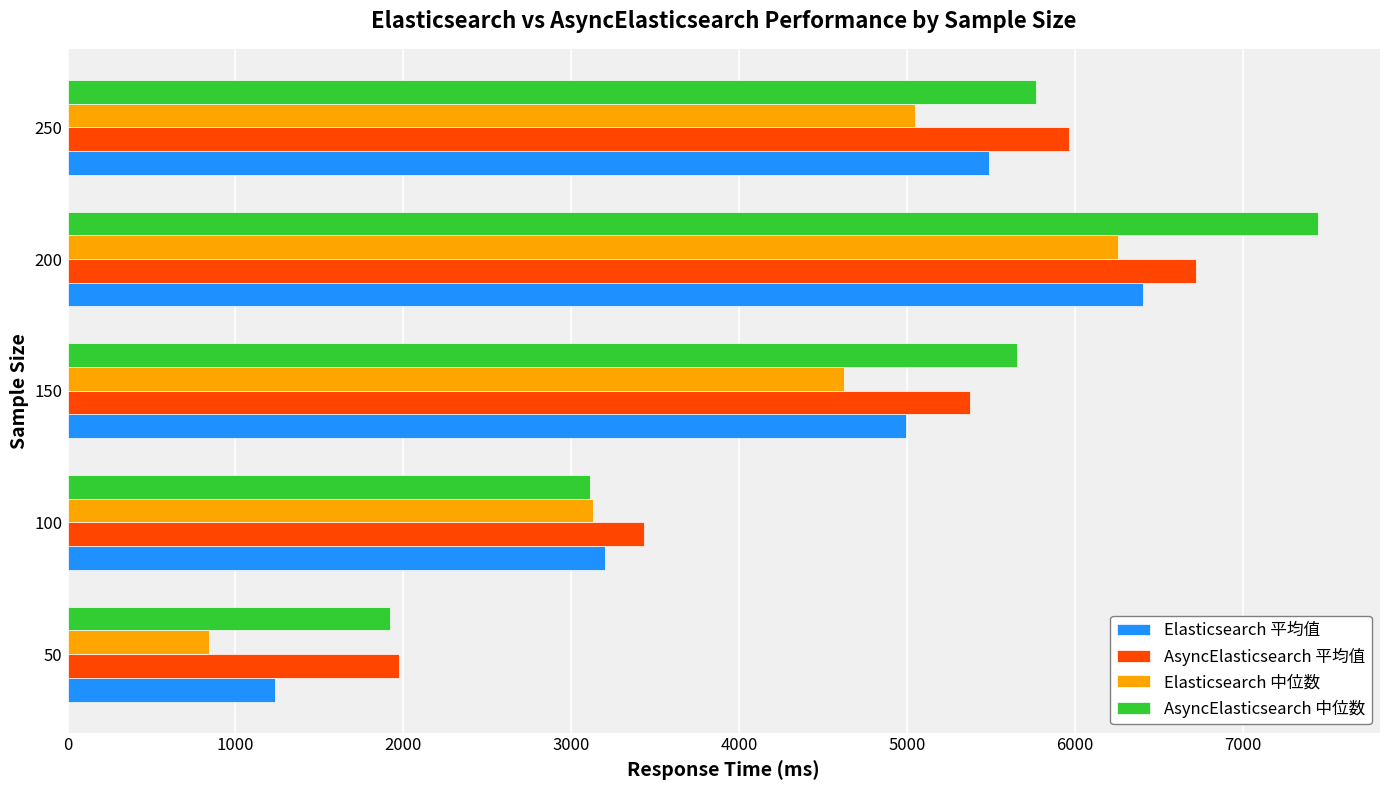

What is the smallest value displayed?

843